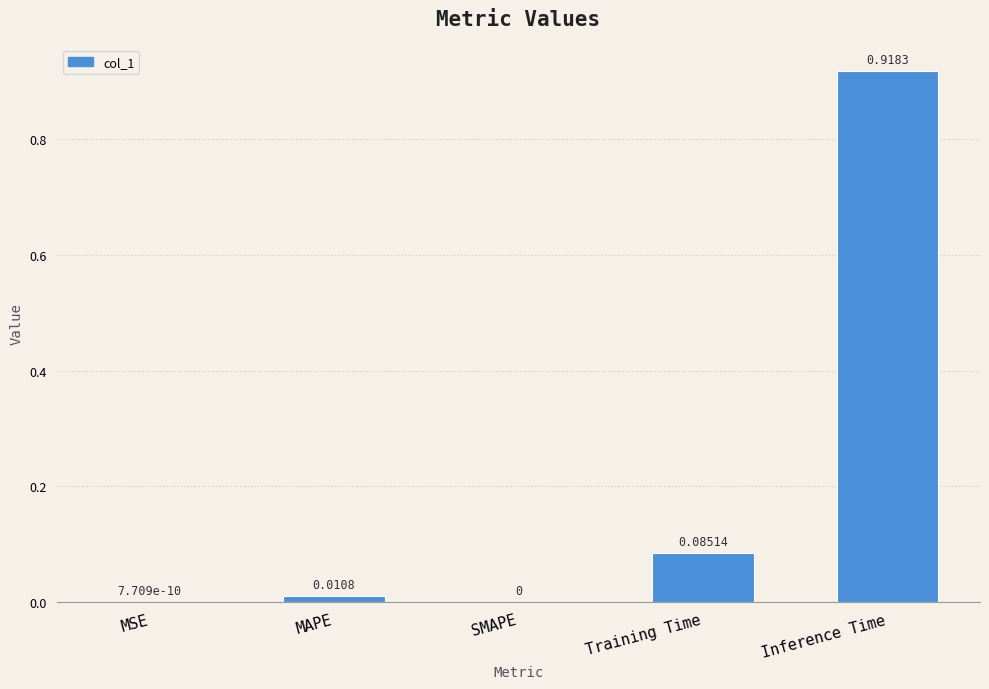

Which label corresponds to the largest value in the chart?

Inference Time